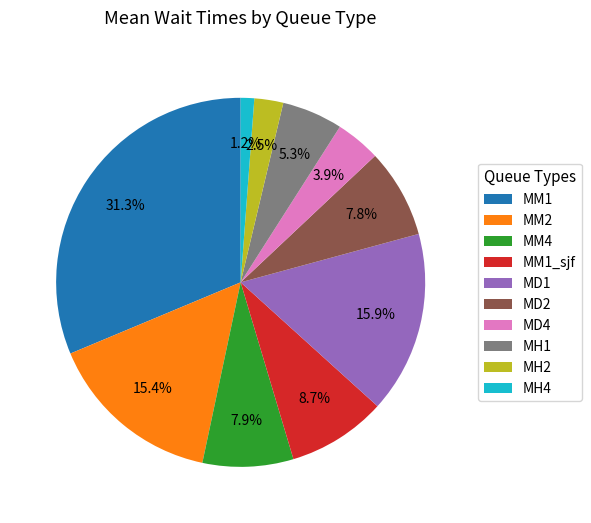

To the nearest percent, what is the average slice percentage?

10%